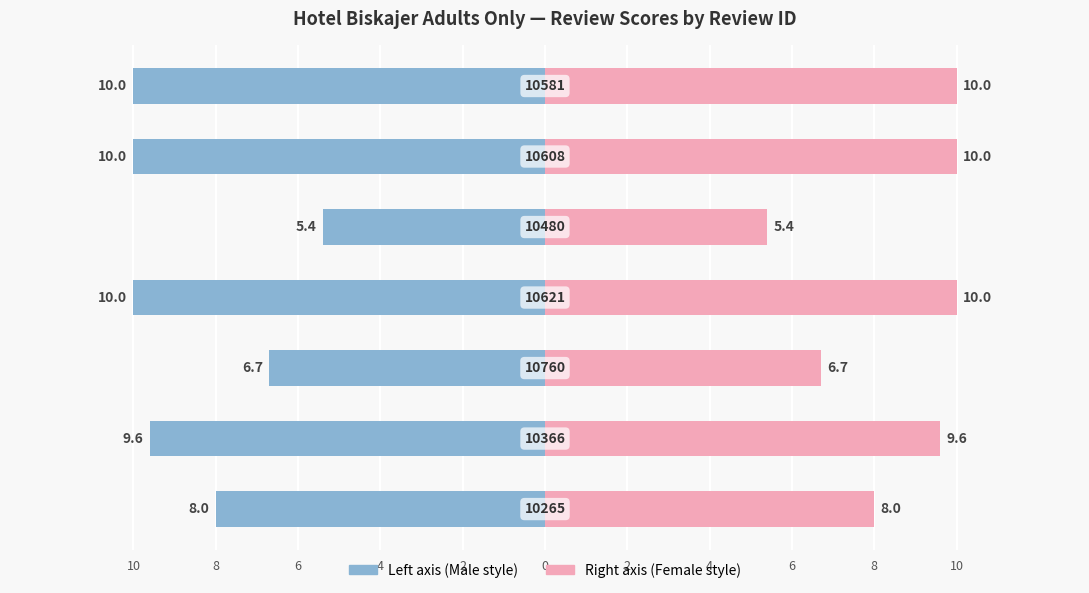

Which label corresponds to the largest value in the chart?

10621